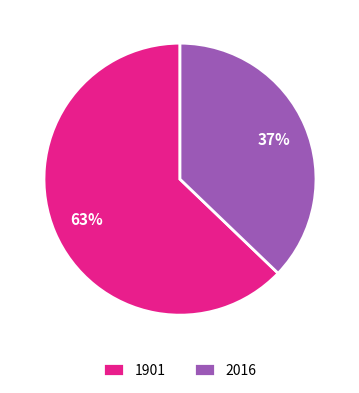

Which category has the smallest portion of the pie?

2016